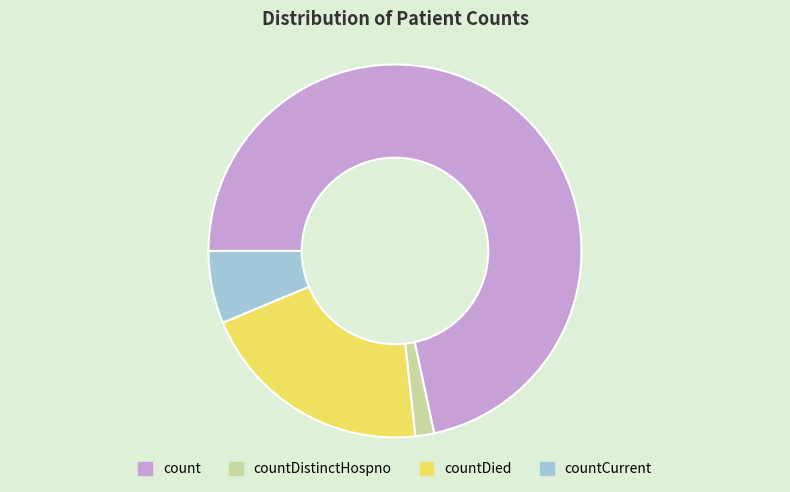

How many segments does this pie chart have?

4